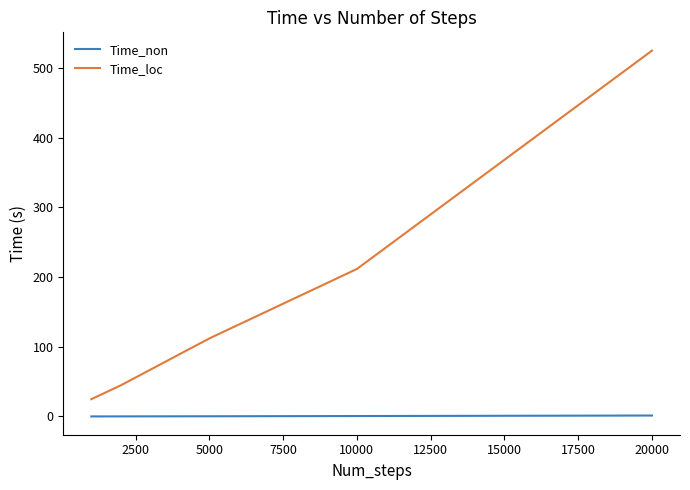

Rank the series by their maximum value, from highest to lowest.

Time_loc, Time_non